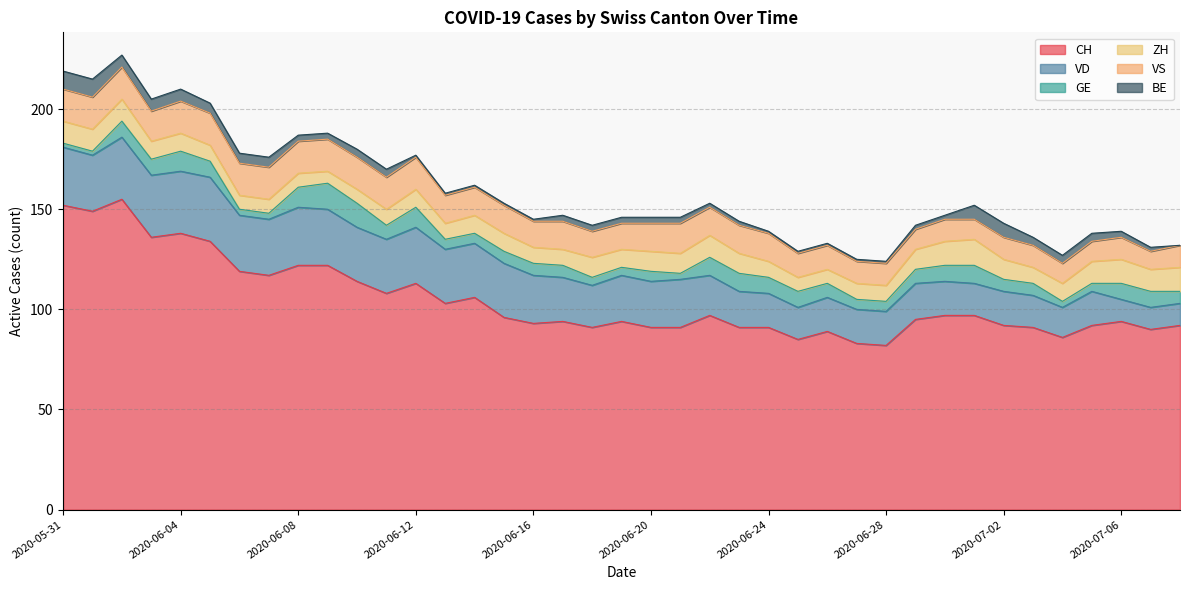

True or false: VD has a value of 29 at 2020-05-31.

True